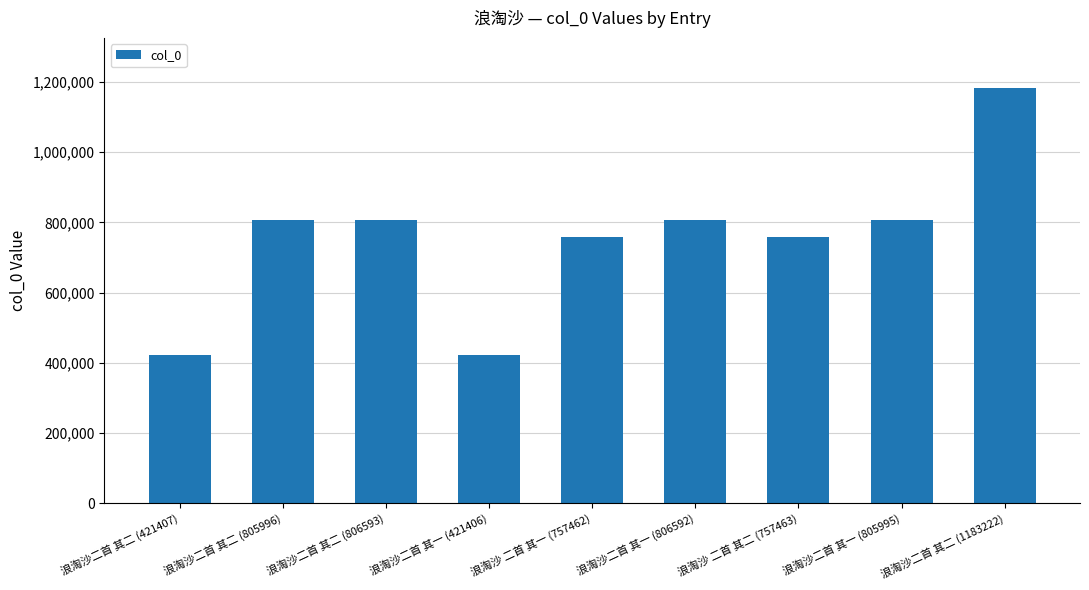

What is the change in value from 浪淘沙二首 其二 (805996) to 浪淘沙二首 其一 (805995)?

-1